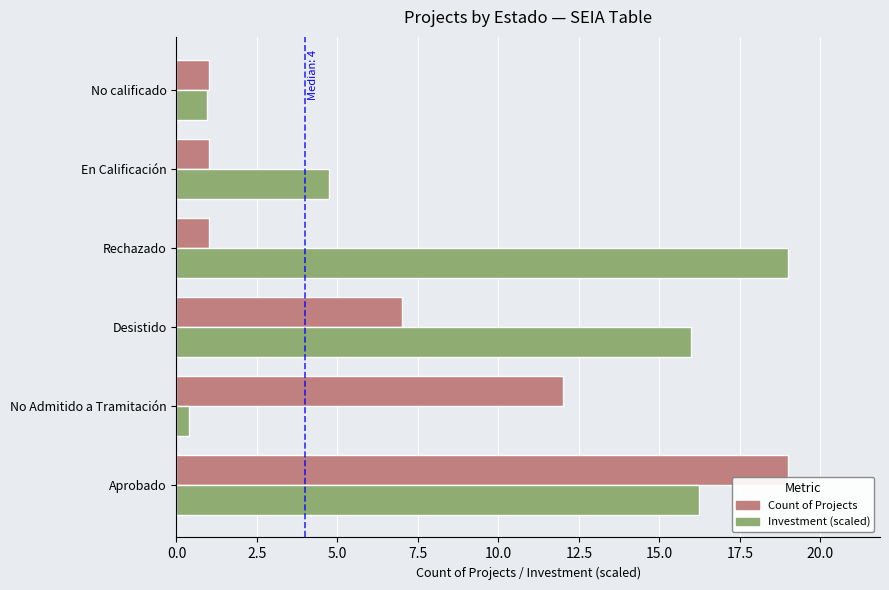

Where is Count of Projects nearest to the value 10?

No Admitido a Tramitación